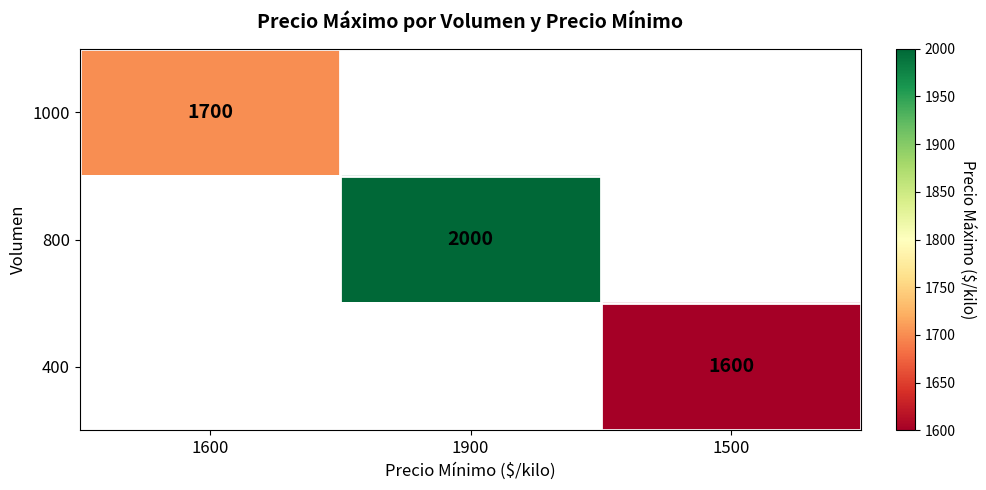

Is it true that 800 equals 495 at 1900?

False